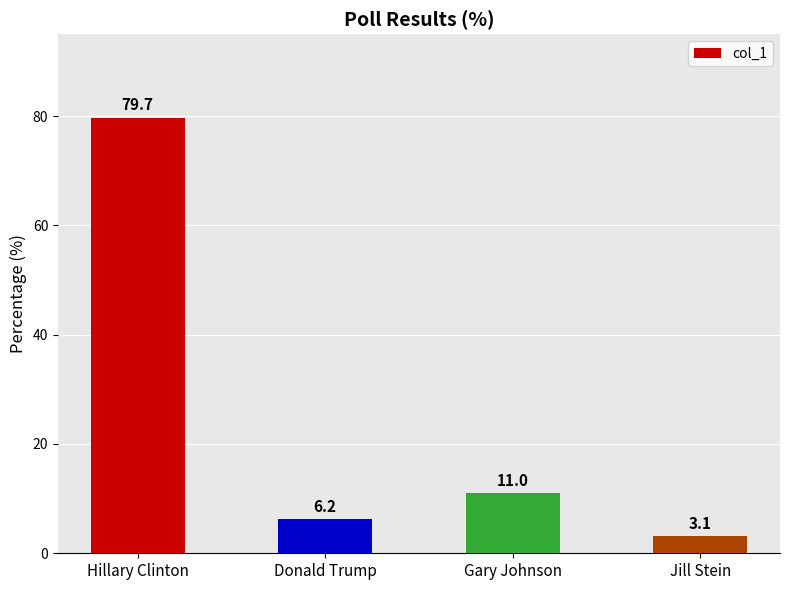

Are the bars grouped side by side (vs. stacked)?

No